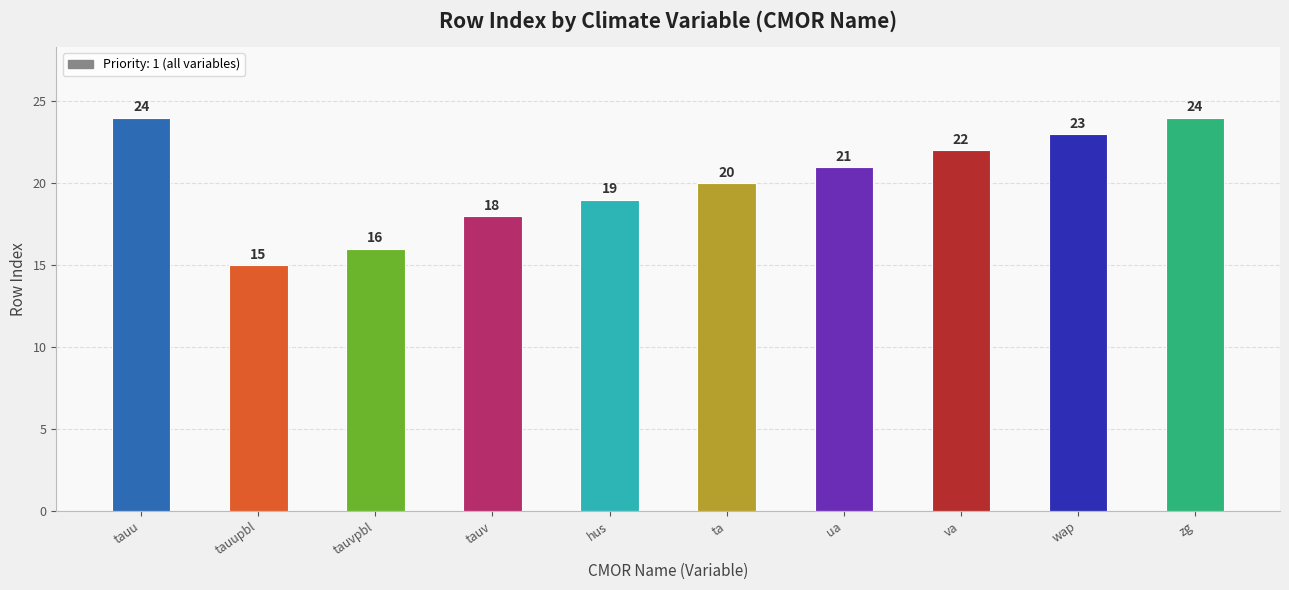

Reading left to right, what are all the values shown in this chart?

24	15	16	18	19	20	21	22	23	24